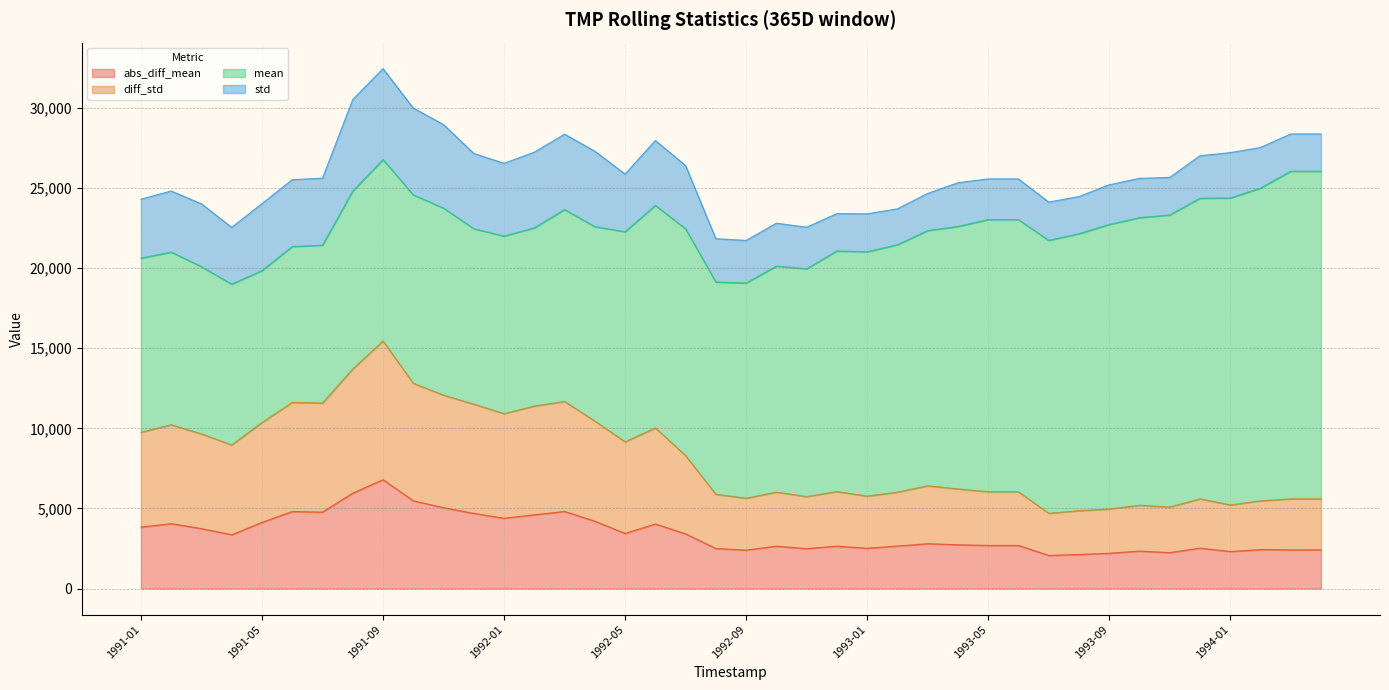

Which has a higher value, 1991-04 or 1991-03?

1991-03